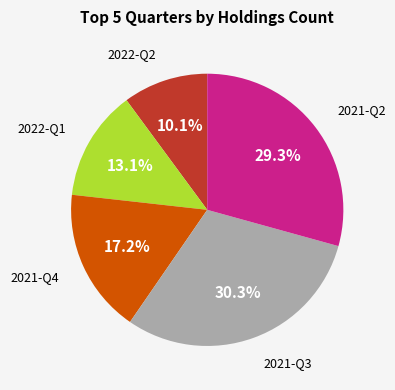

Is there a majority slice in this chart?

No